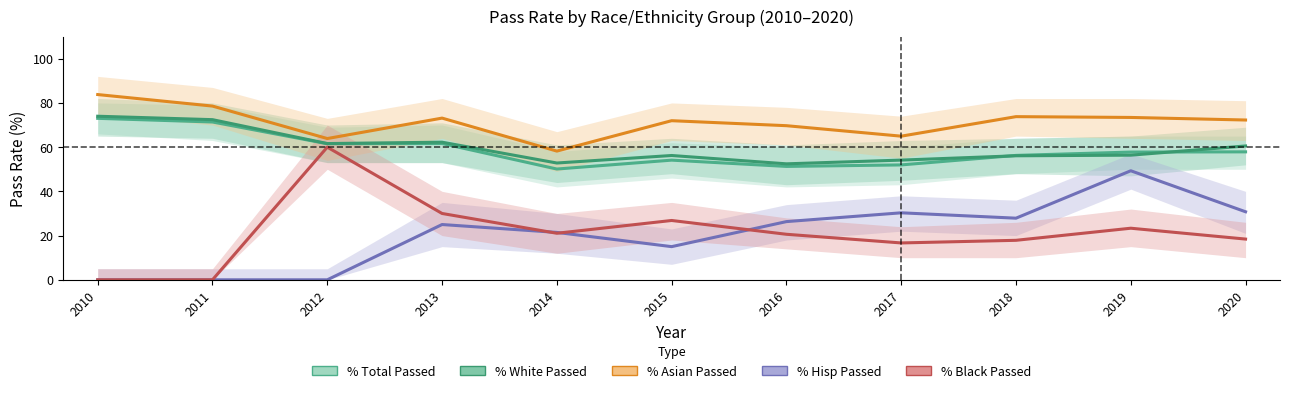

The % White Passed series shows 30.2 at 2019. True or false?

False